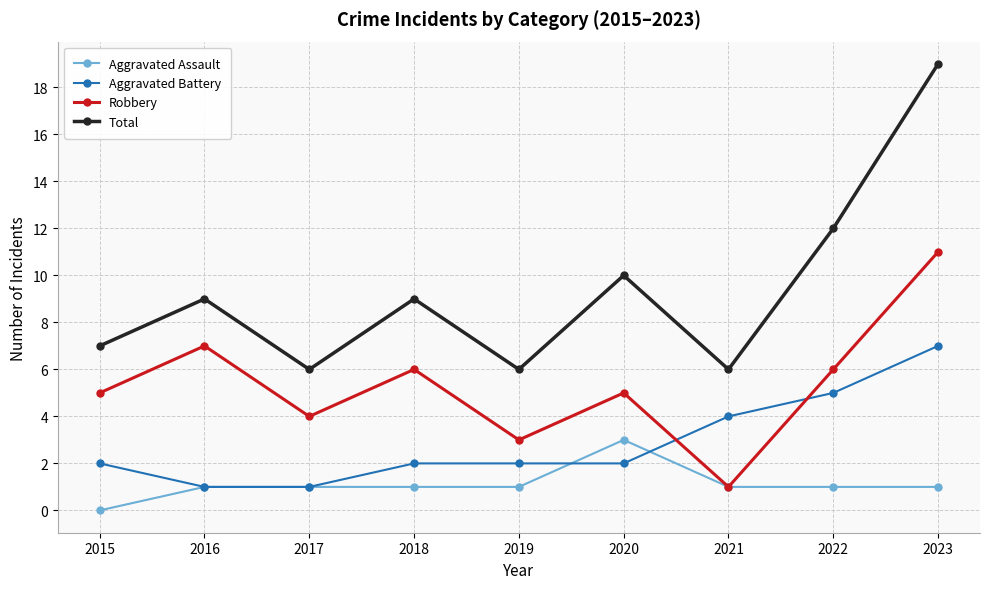

What is the value of the Total point at the 4th from the left?

9